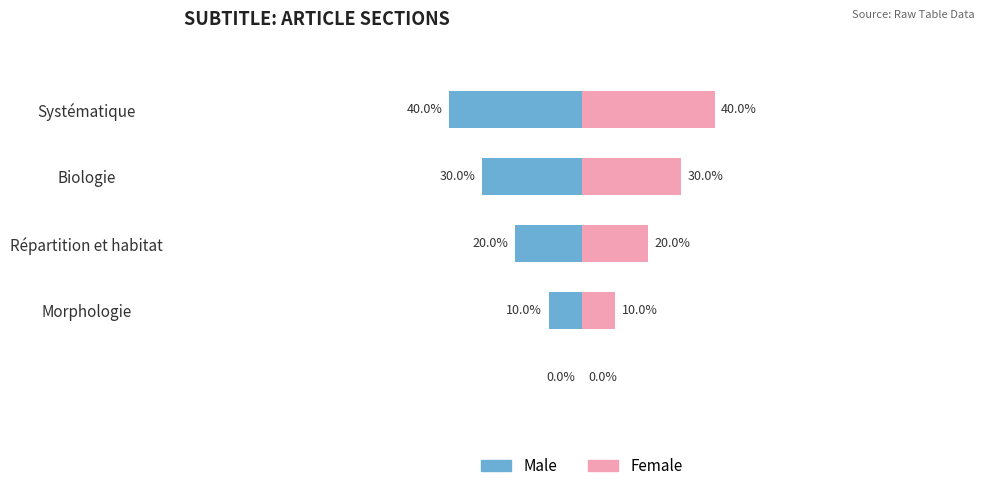

Is the value of Female at 3 greater than the value of Male at 2?

Yes